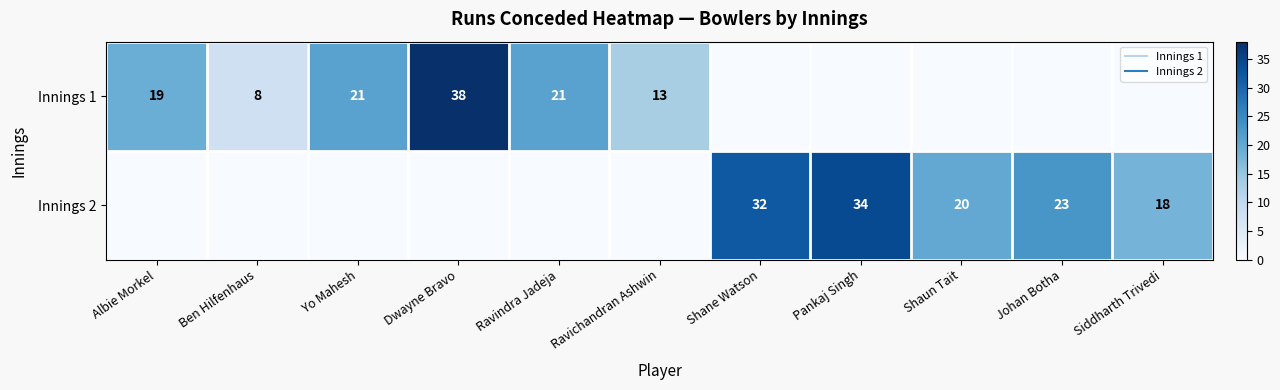

Which series changed the most between Johan Botha and Siddharth Trivedi?

Innings 2